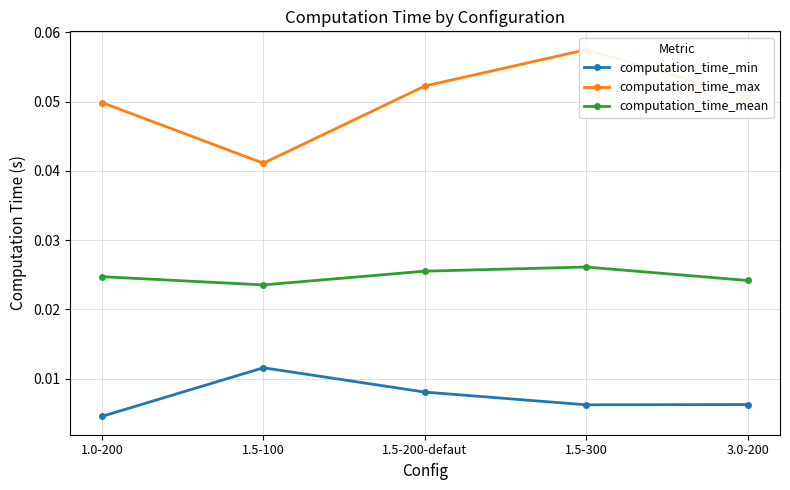

At how many categories does at least one series exceed 0?

5